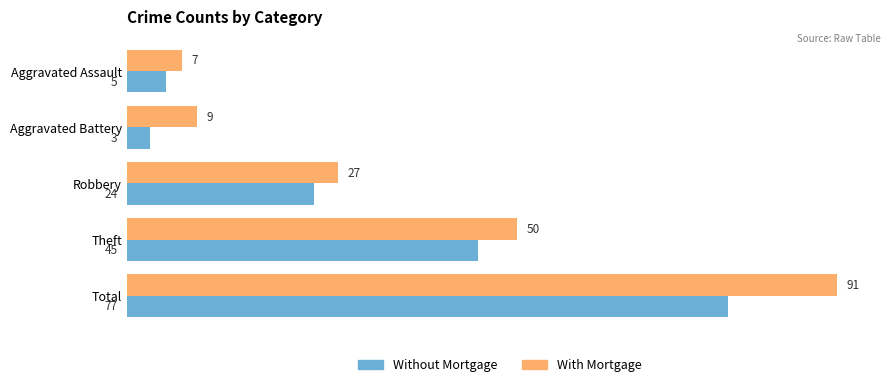

Which category has the lowest value in the Without Mortgage series?

Aggravated Battery